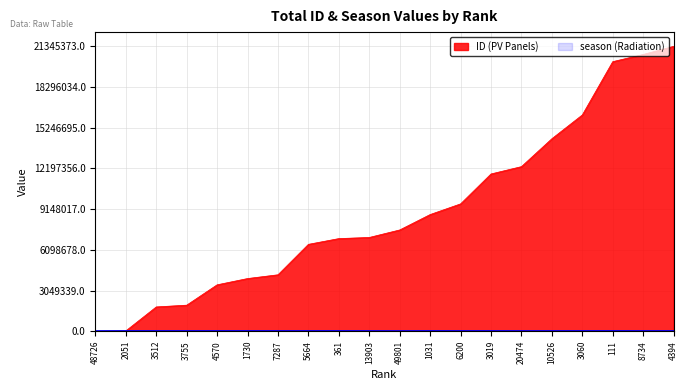

Does the chart have visible grid lines?

Yes